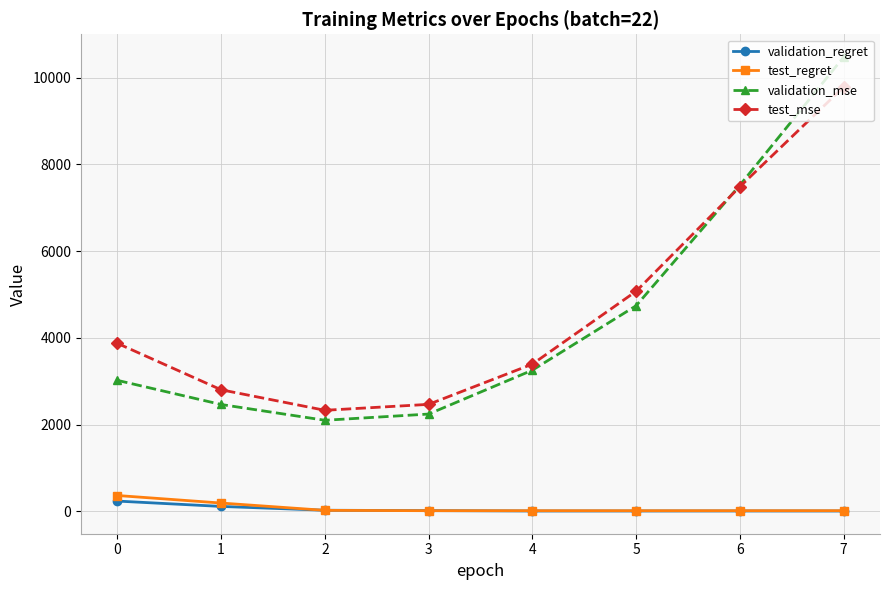

At which category is the sum across all series the highest?

7